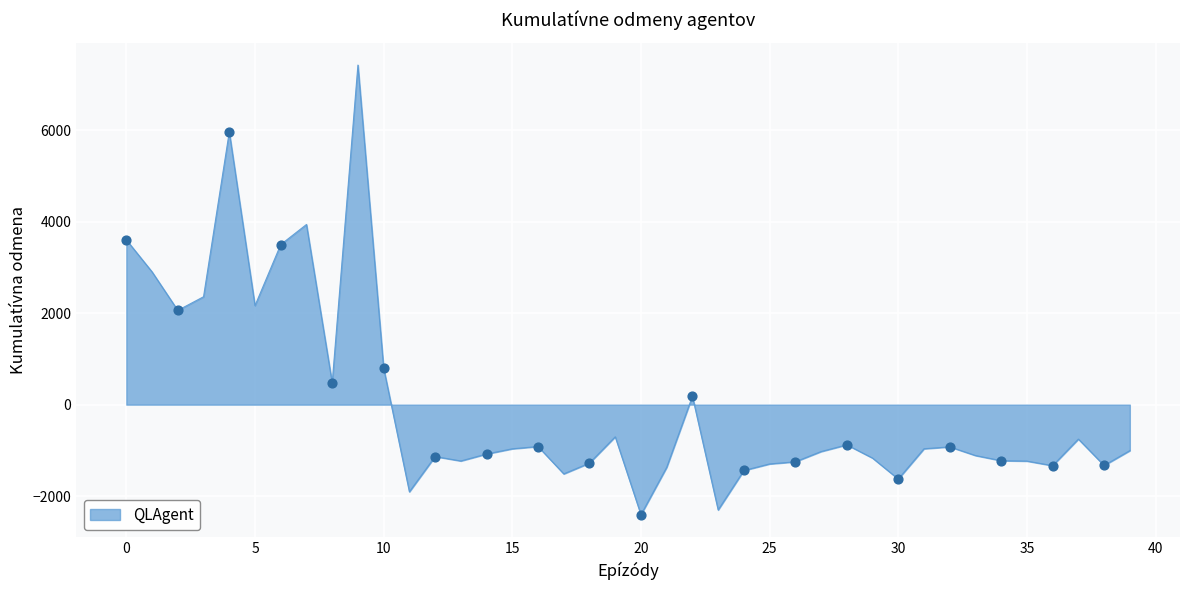

What is the smallest value displayed?

-2408.3